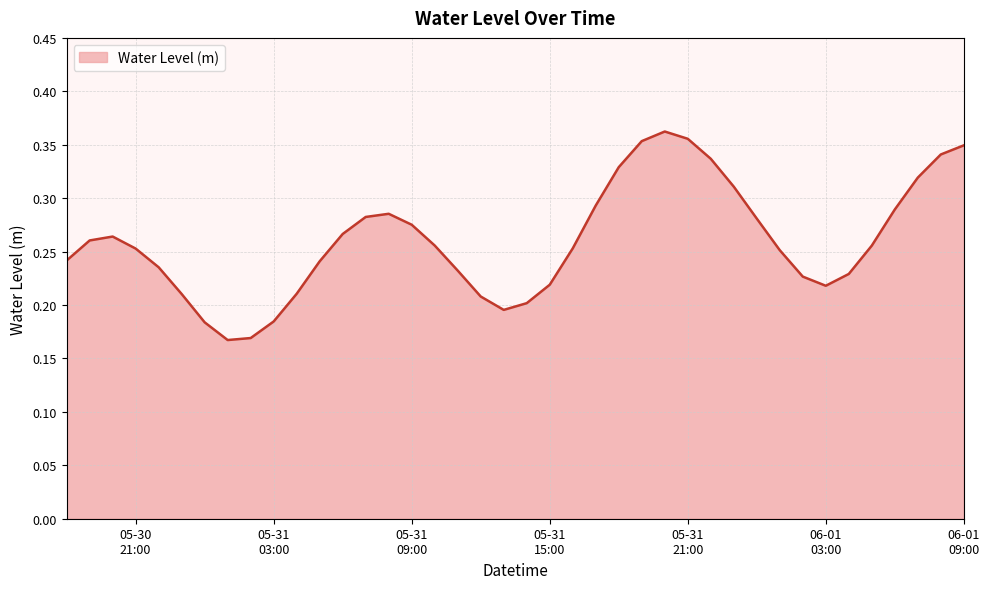

How many lines are shown in the chart?

1